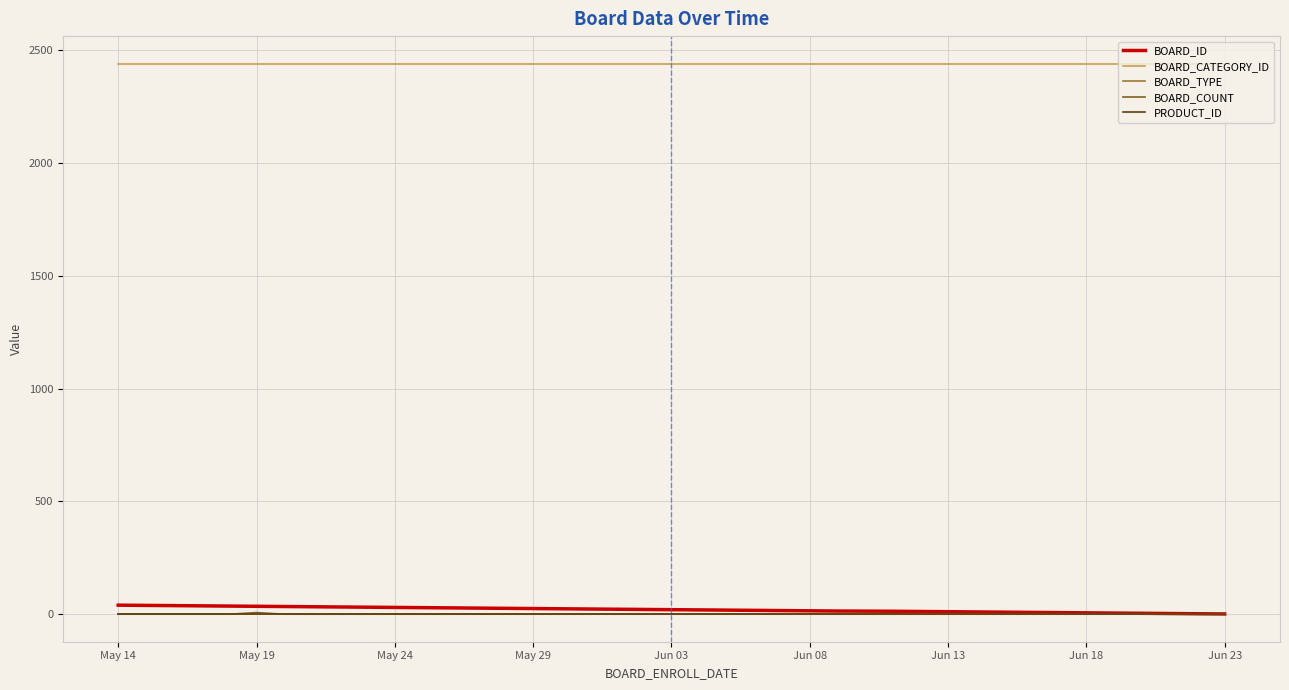

Which series has the largest total across all categories?

BOARD_CATEGORY_ID